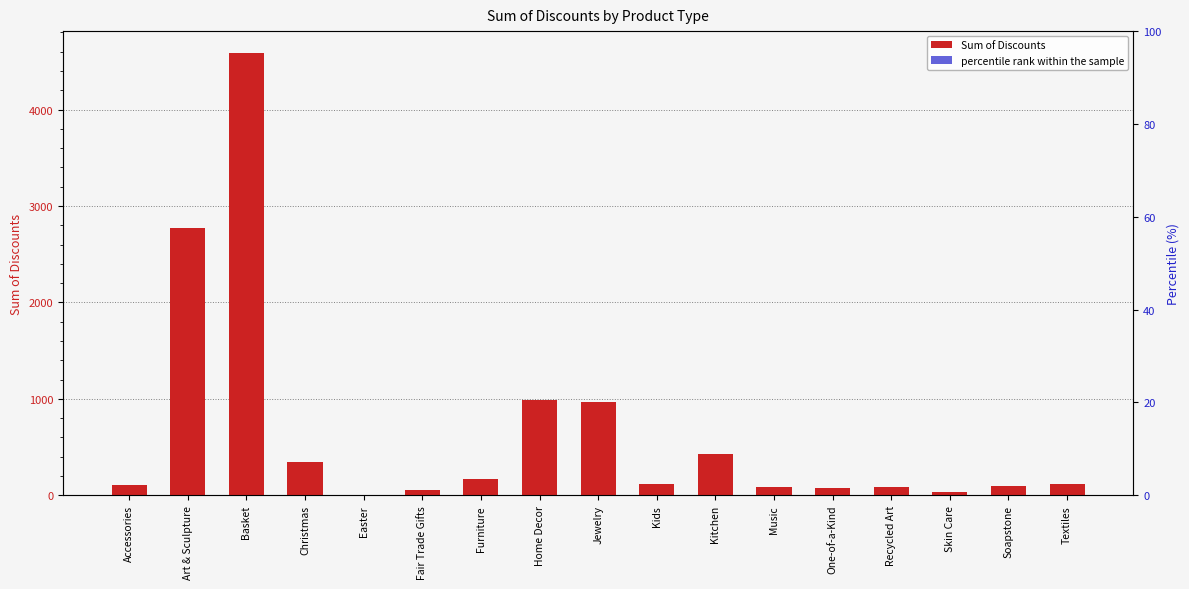

Reading right to left, transcribe all the data shown in this chart.

Sum of Discounts: 112.9	96.9	37.7	88.6	72.0	82.2	431.1	116.7	965.9	991.2	169.0	53.3	3.8	345.2	4584.4	2775.8	107.0
percentile rank within the sample: 0.0	0.0	0.0	0.0	0.0	0.0	0.1	0.0	0.3	0.3	0.1	0.0	0.0	0.1	1.5	0.9	0.0